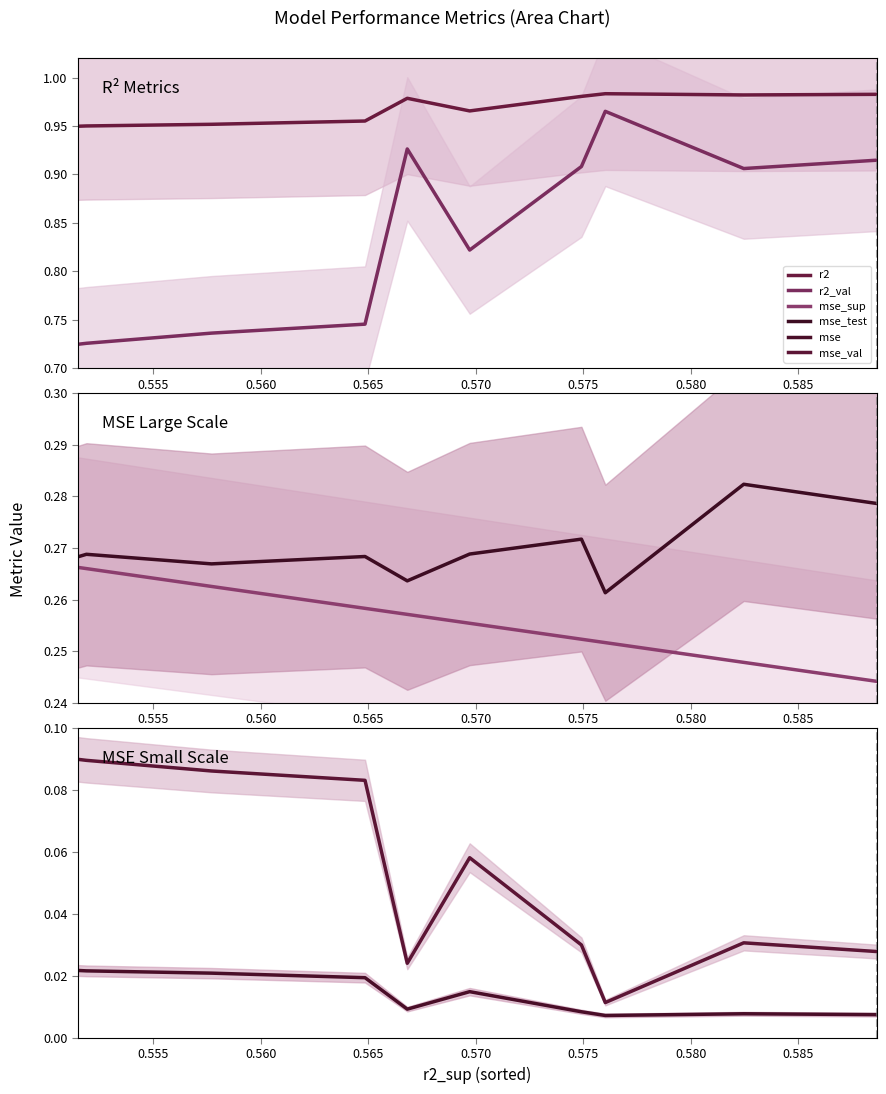

True or false: r2 and r2_val intersect in this chart.

False